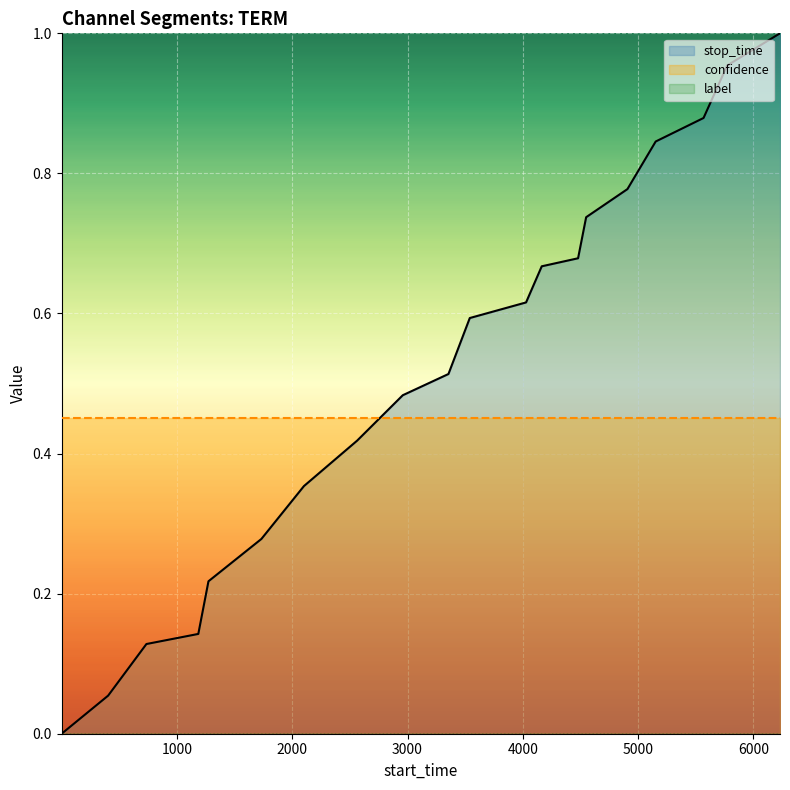

True or false: confidence and label cross at least once.

False